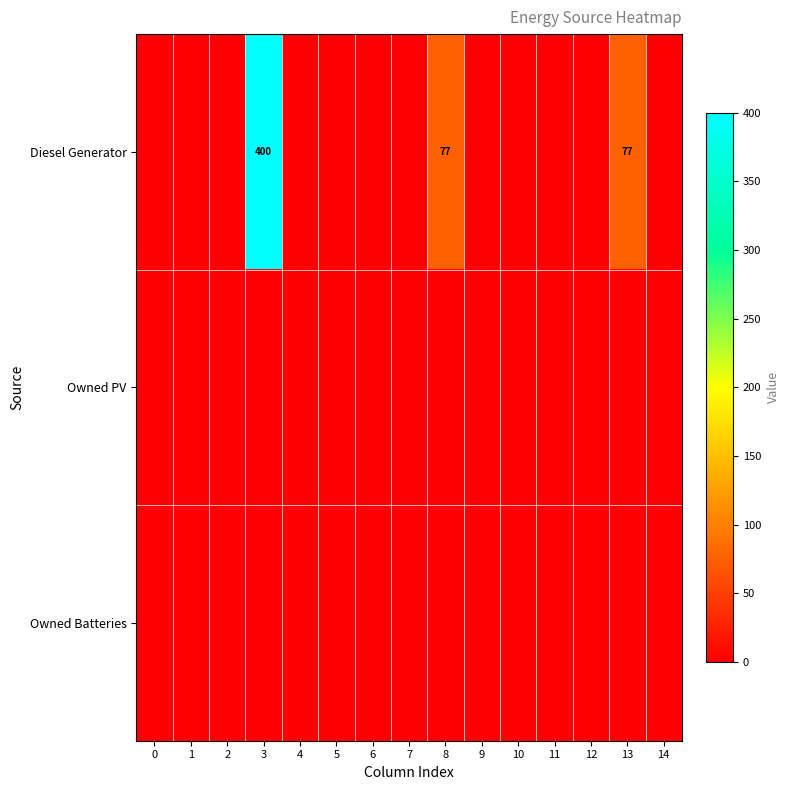

The Diesel Generator series shows 400 at 3. True or false?

True